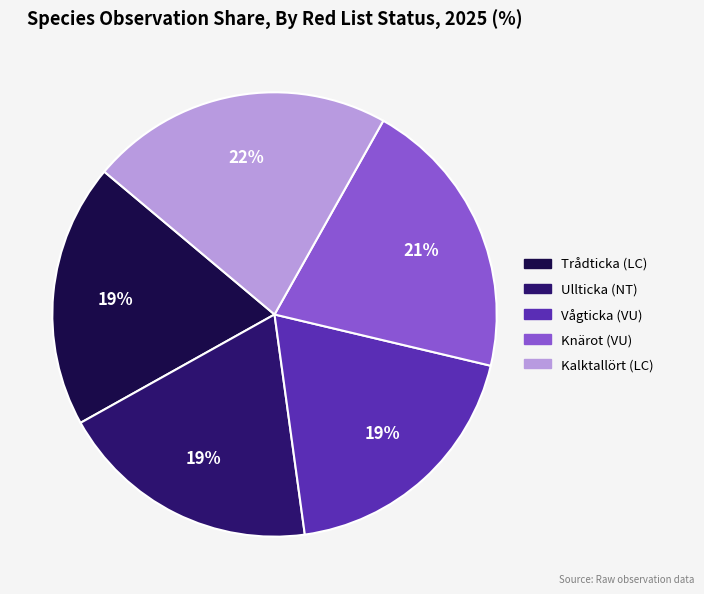

Is the sum of Vågticka (VU) and Kalktallört (LC) greater than half?

No